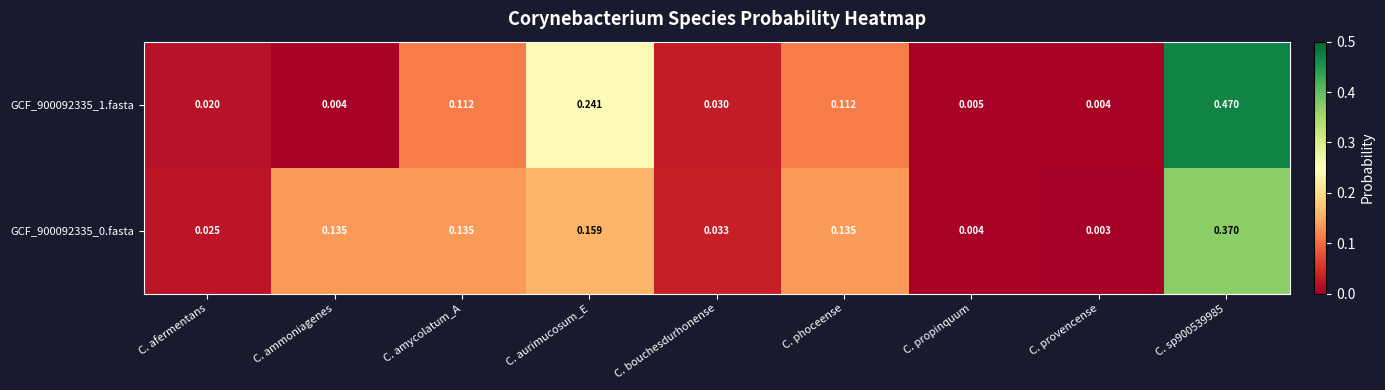

Which series has the largest range (max minus min)?

GCF_900092335_1.fasta